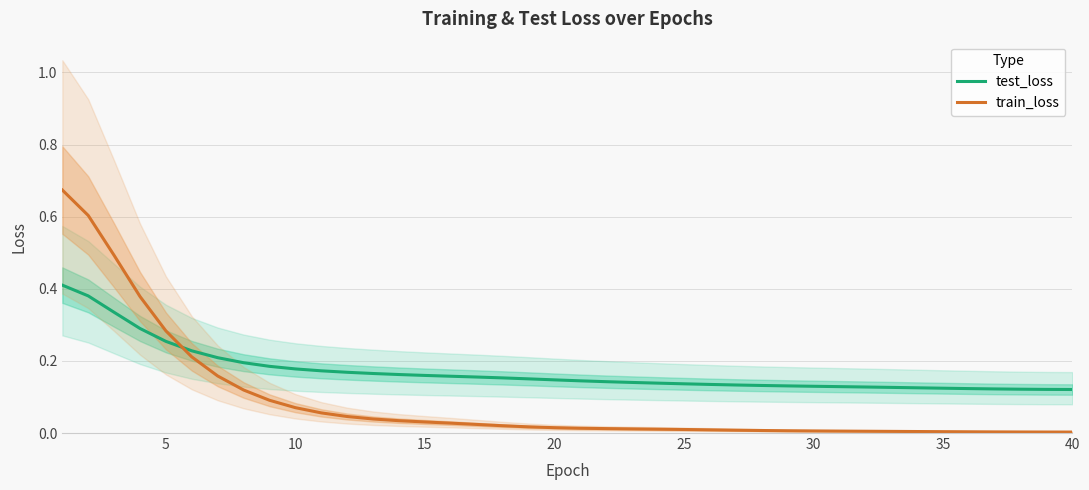

How many intersections are there between test_loss and train_loss?

1